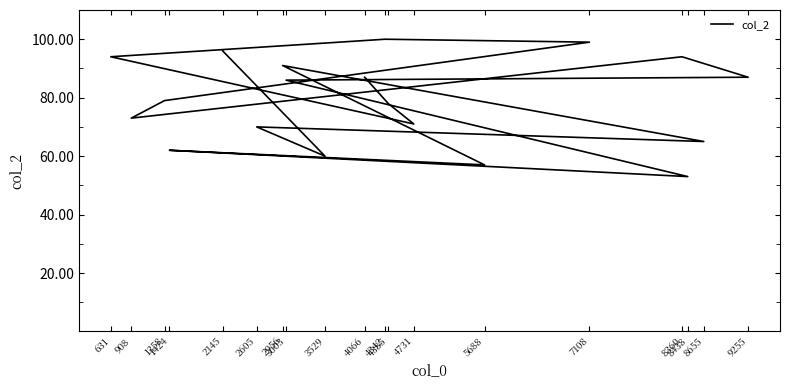

Reading right to left, list all the values displayed in this chart.

2145=96	3529=60	2605=70	8655=65	2956=91	5688=57	1424=62	8438=53	3003=86	9255=87	8360=94	908=73	1358=79	7108=99	4342=100	631=94	4731=71	4385=78	4066=87